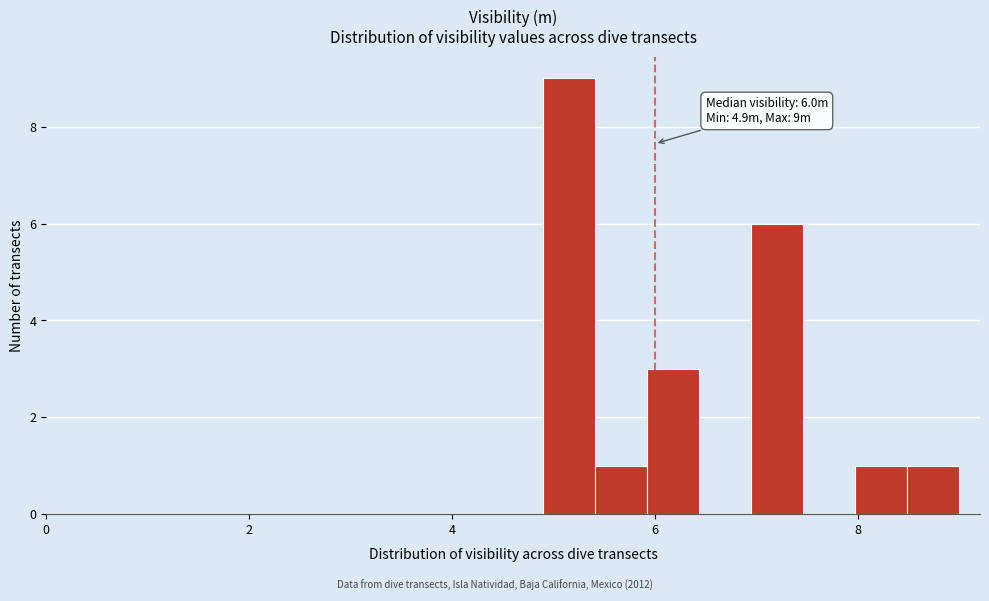

Read against the x-axis, roughly where is the centre of the tallest bar?

5.2